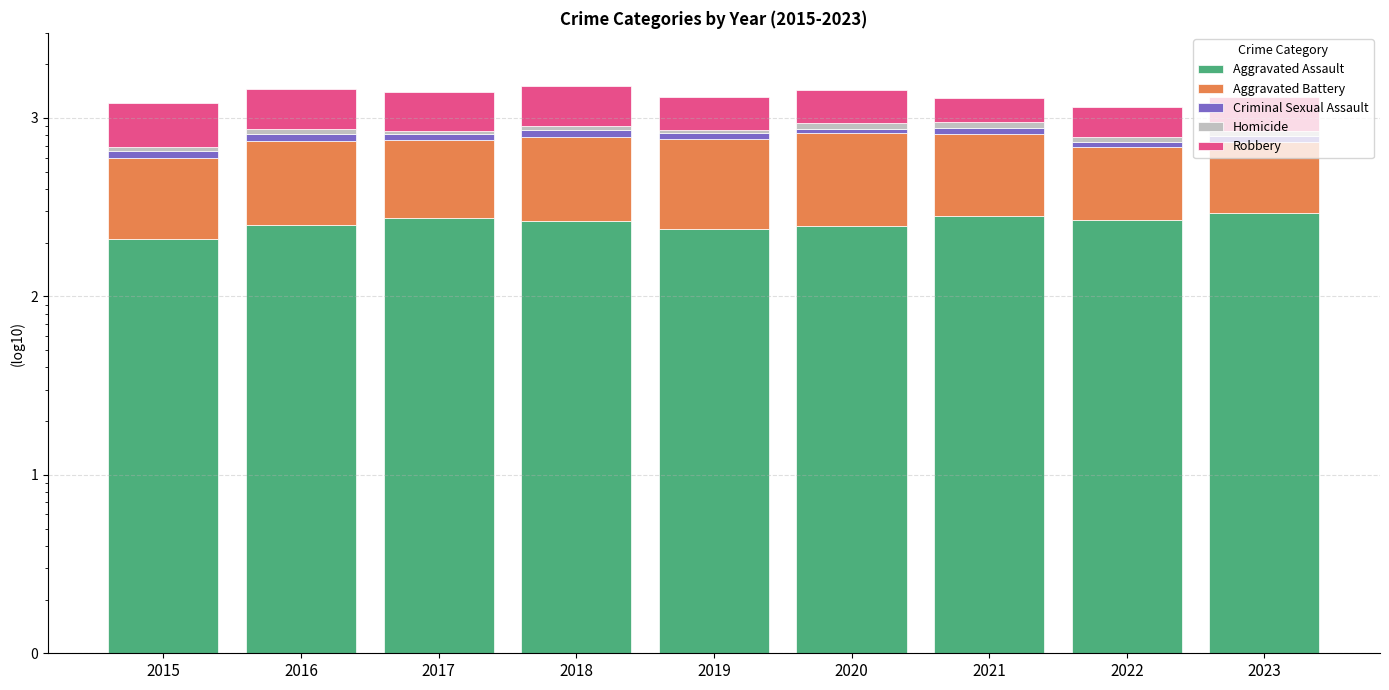

What are all the series names shown in the legend?

Aggravated Assault, Aggravated Battery, Criminal Sexual Assault, Homicide, Robbery